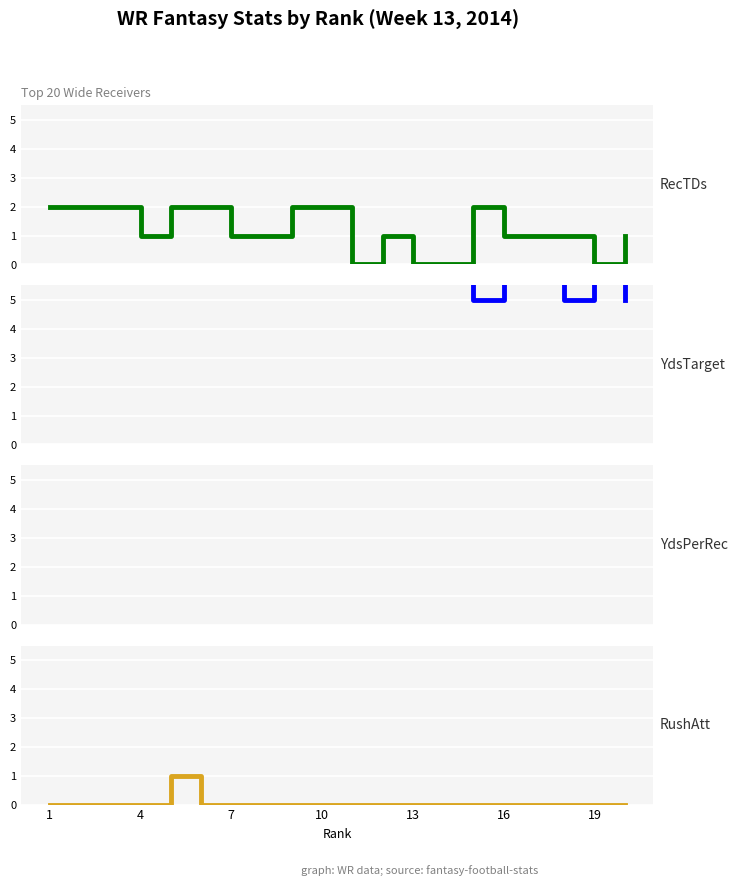

Which series changed the most between 19 and 13?

YdsTarget